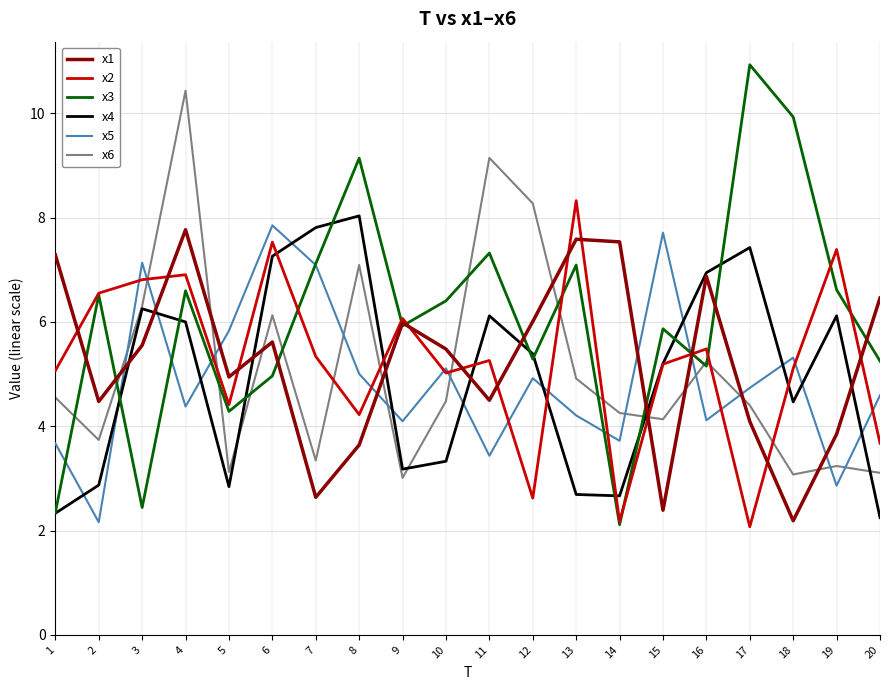

At which category is the sum across all series the highest?

4